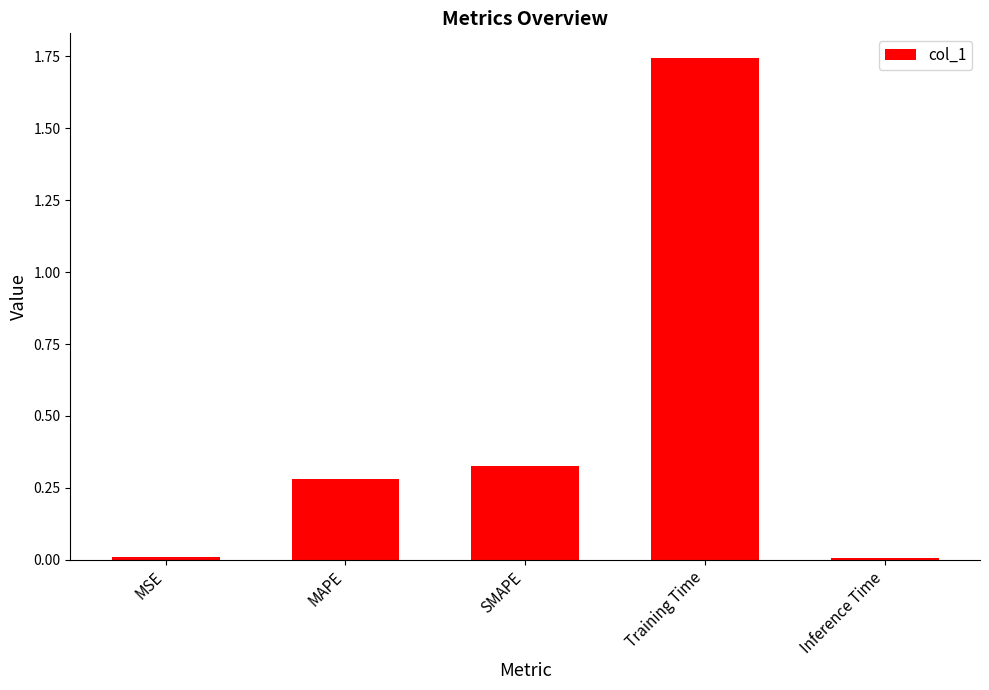

What is the sum of all values?

2.4